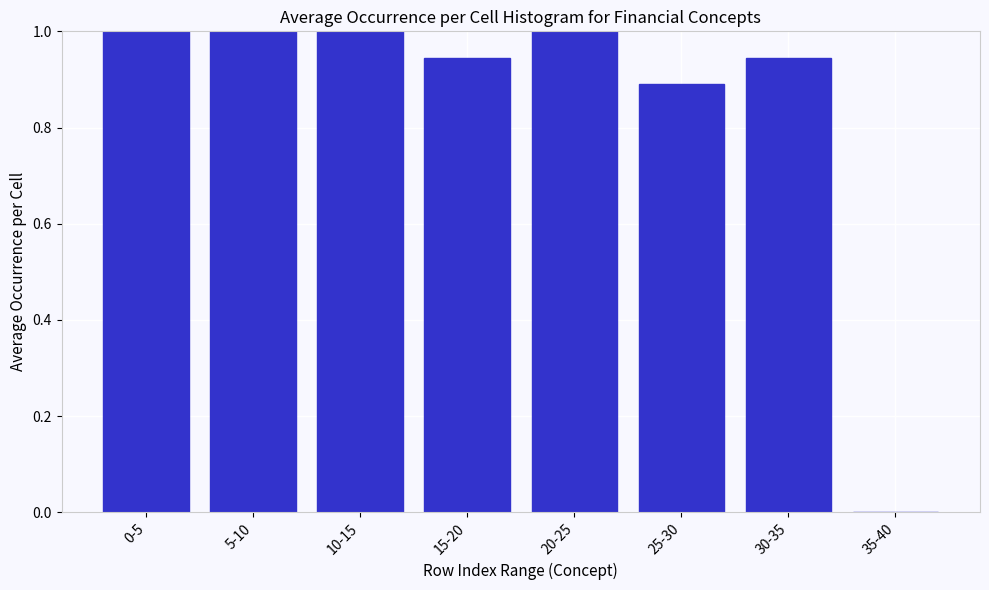

True or false: the data shows 1.0 at 0-5.

True